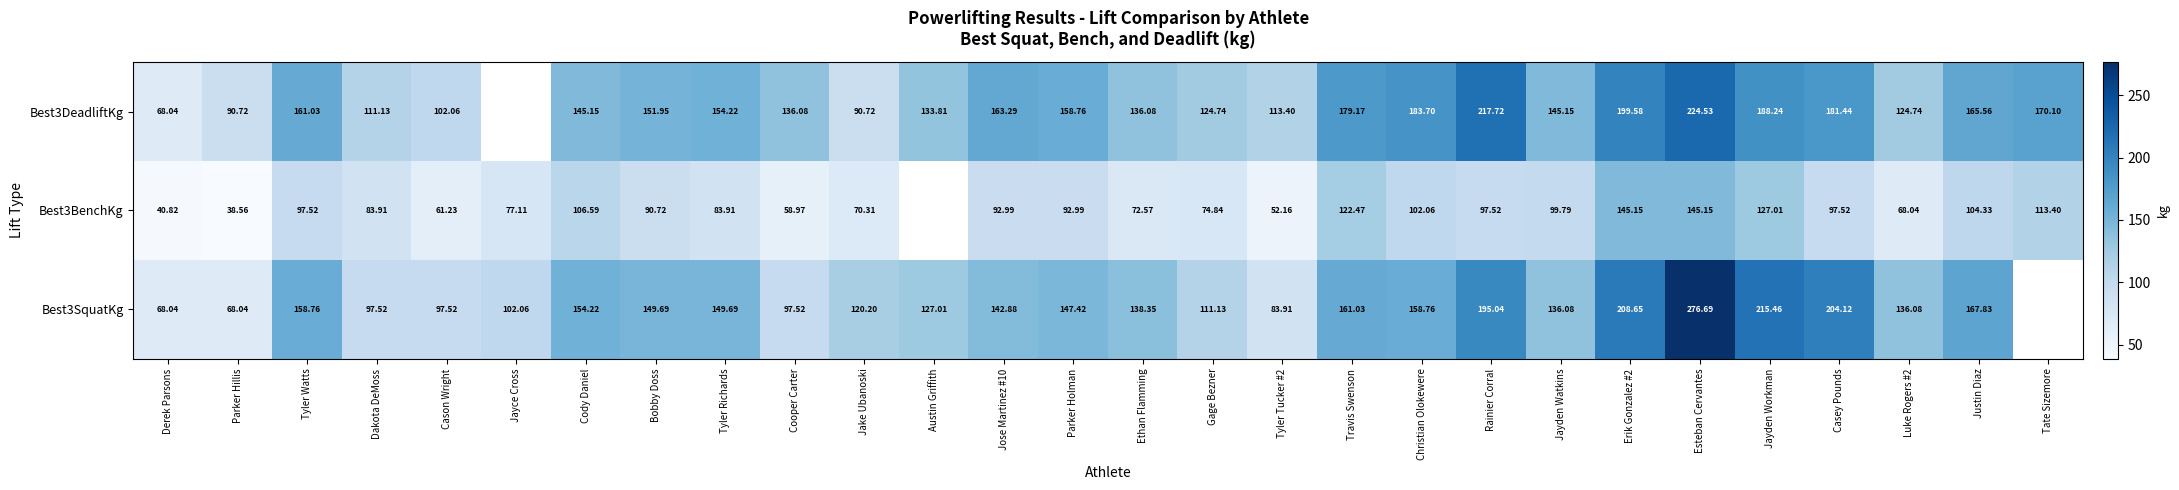

Which category has the highest value across all series?

Esteban Cervantes